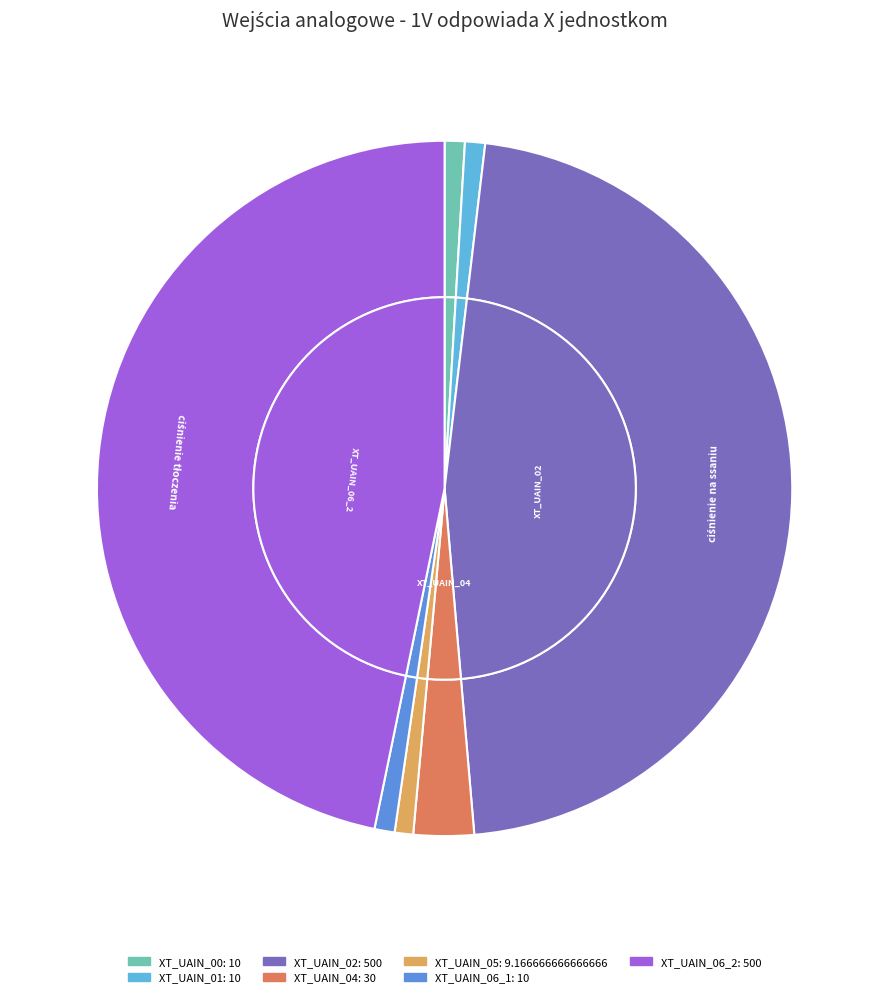

Rank the categories by value from highest to lowest.

XT_UAIN_02, XT_UAIN_06_2, XT_UAIN_04, XT_UAIN_00, XT_UAIN_01, XT_UAIN_06_1, XT_UAIN_05